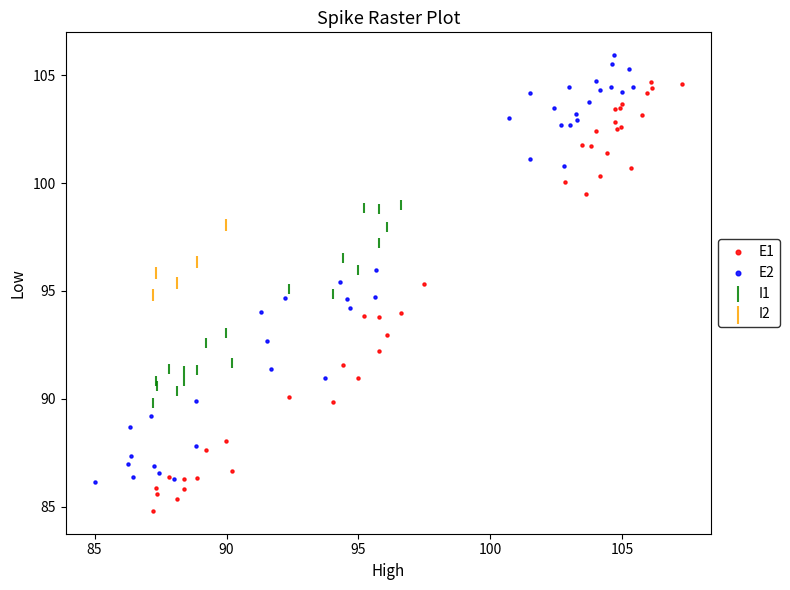

What are all the series names shown in the legend?

E1, E2, I1, I2